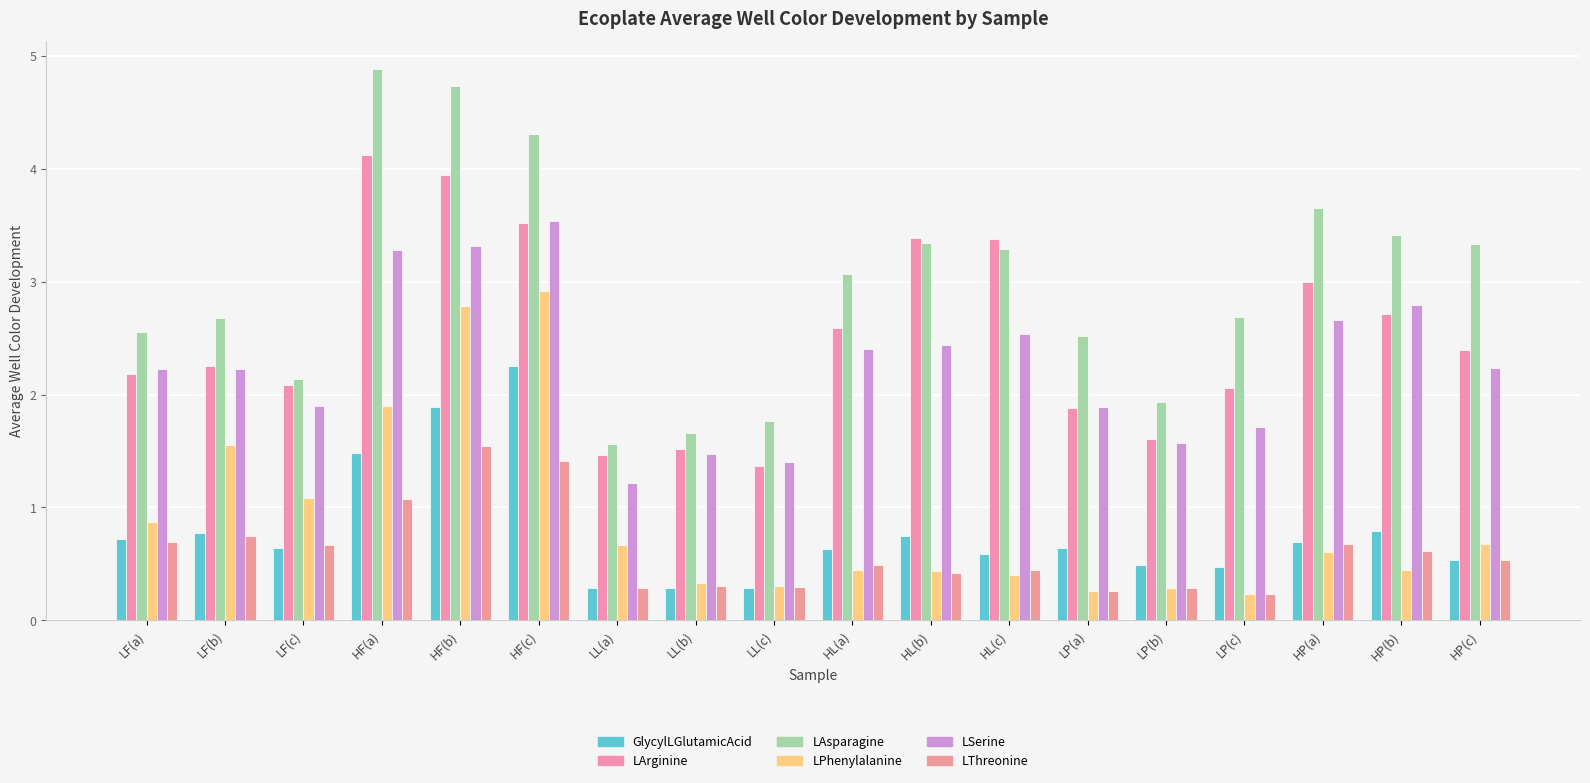

The LAsparagine series shows 7.7 at HF(a). True or false?

False